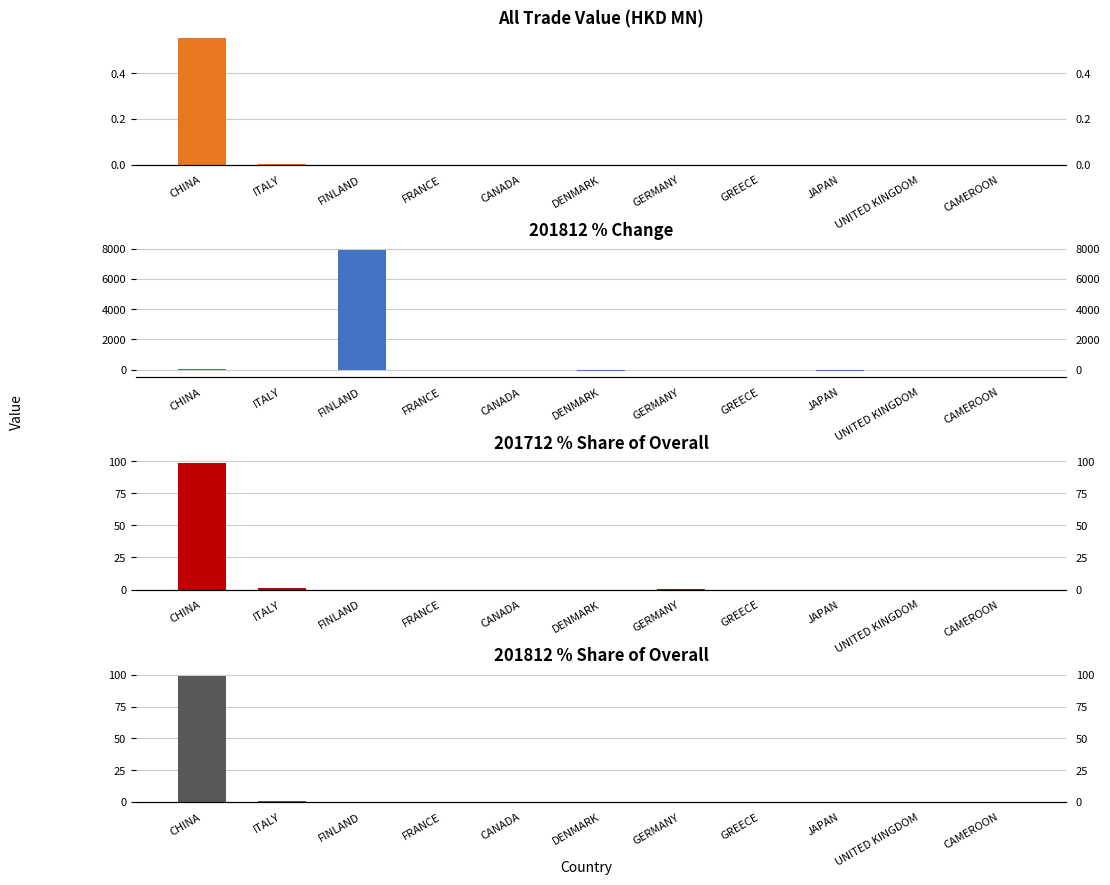

What is the difference between the highest and lowest values at CHINA?

98.8